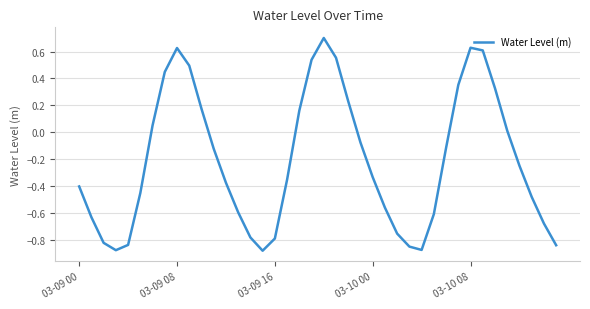

How many lines are shown in the chart?

1